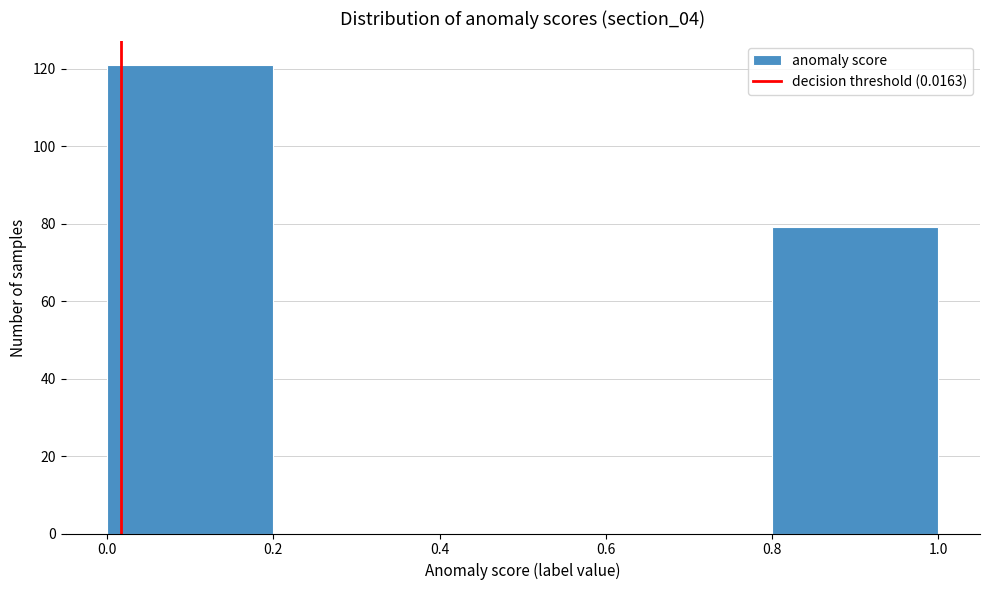

Over which range of the x-axis is the bar tallest?

0.0 to 0.2